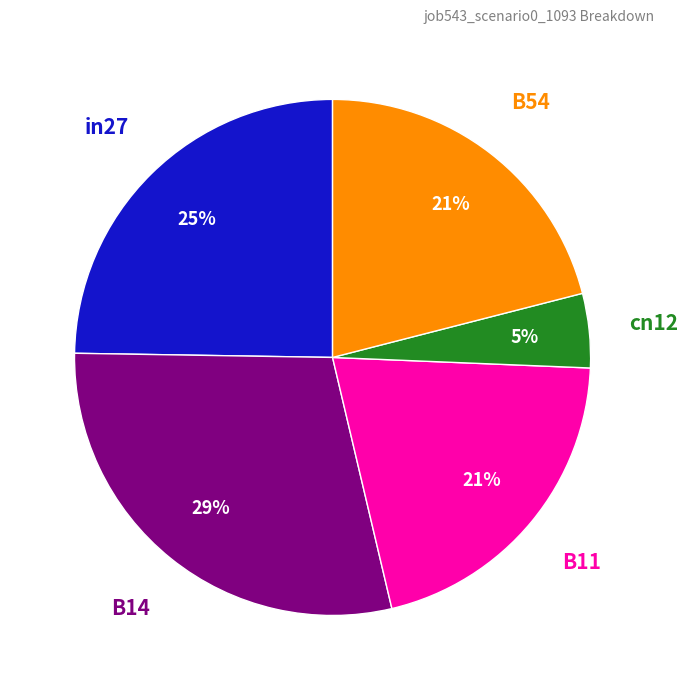

To the nearest percent, what is the difference between the largest and smallest slice percentages?

24%